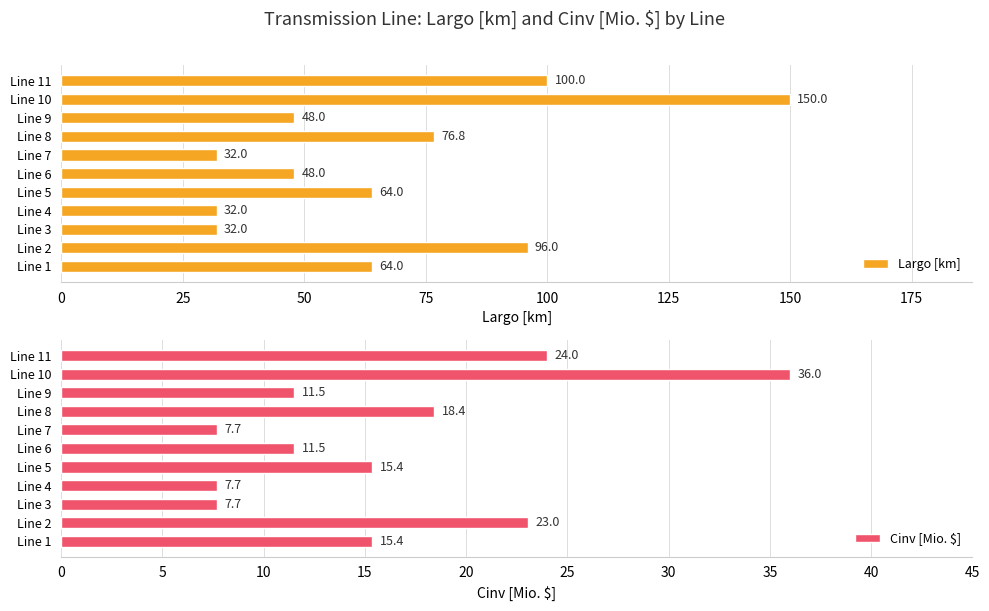

Where is Largo [km] nearest to the value 91?

Line 2